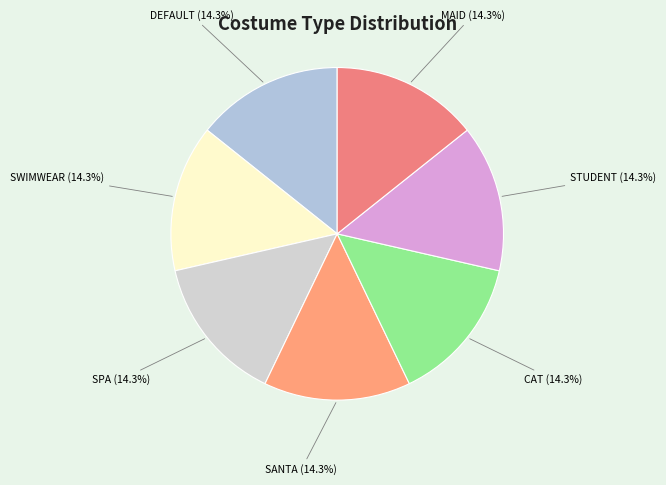

What percentage is NOT represented by MAID?

85.7%